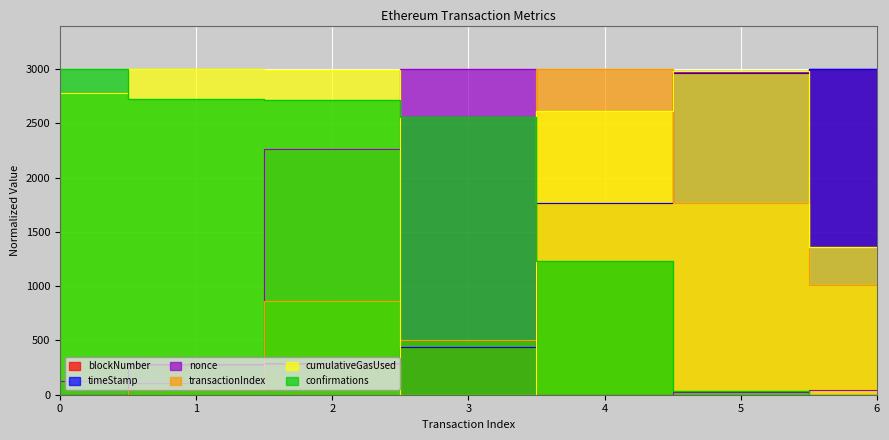

Reading left to right, transcribe all the data shown in this chart.

blockNumber: 0.0	274.8	286.3	439.2	1765.2	2967.9	3000.0
timeStamp: 0.0	280.4	292.2	438.8	1766.2	2966.3	3000.0
nonce: 129.5	107.9	2266.2	3000.0	0.0	21.6	43.2
transactionIndex: 0.0	56.2	862.5	506.3	3000.0	1762.5	1012.5
cumulativeGasUsed: 2781.7	3000.0	2989.5	0.0	2610.5	2982.7	1361.2
confirmations: 3000.0	2725.2	2713.7	2560.8	1234.8	32.1	0.0